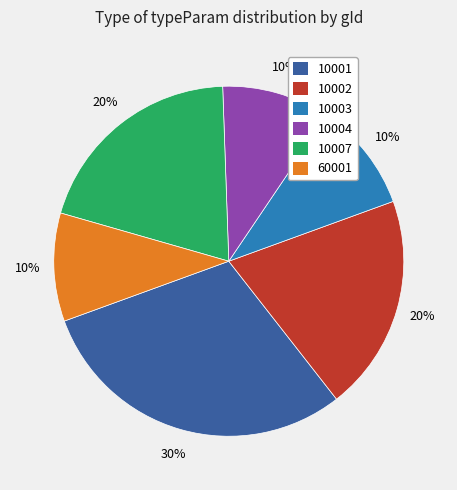

How many segments does this pie chart have?

6